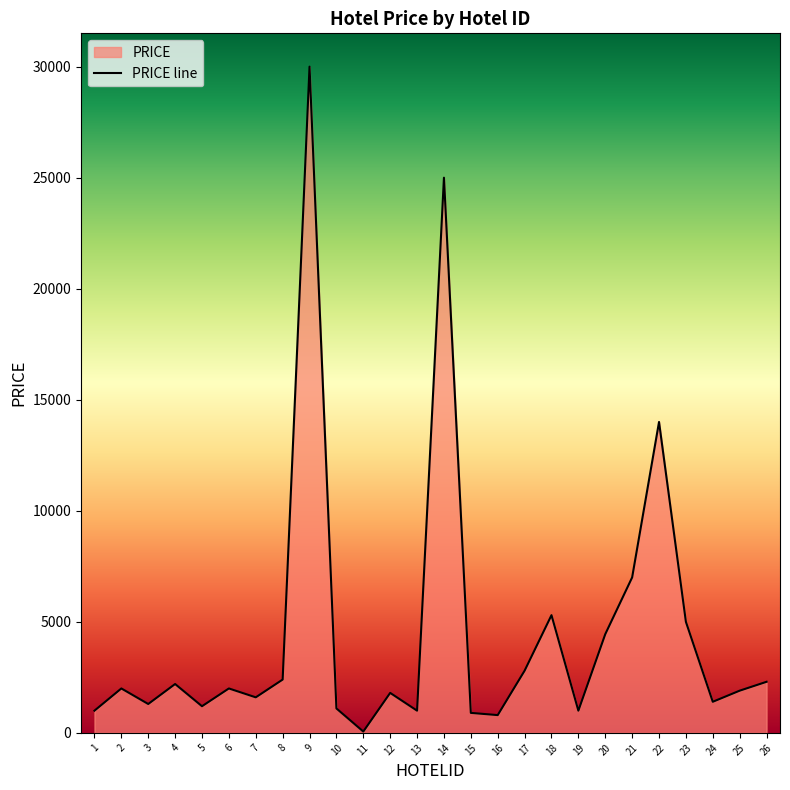

The value at 19 is 468. True or false?

False